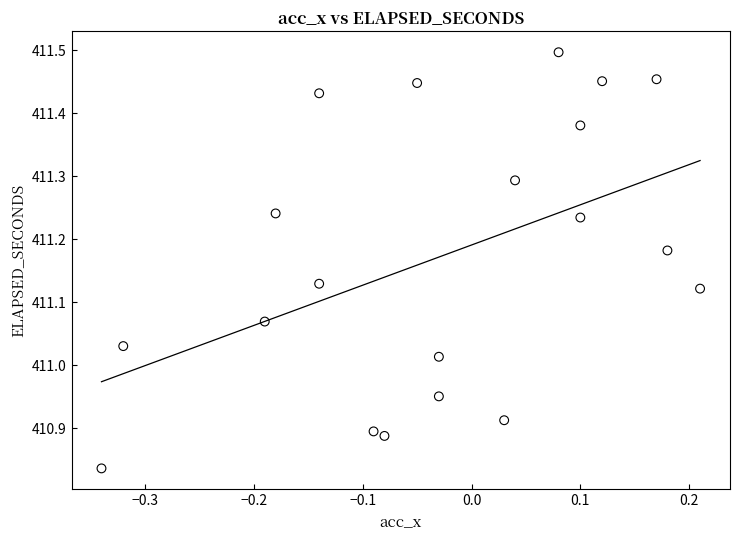

What is the range of X values (max minus min)?

0.6